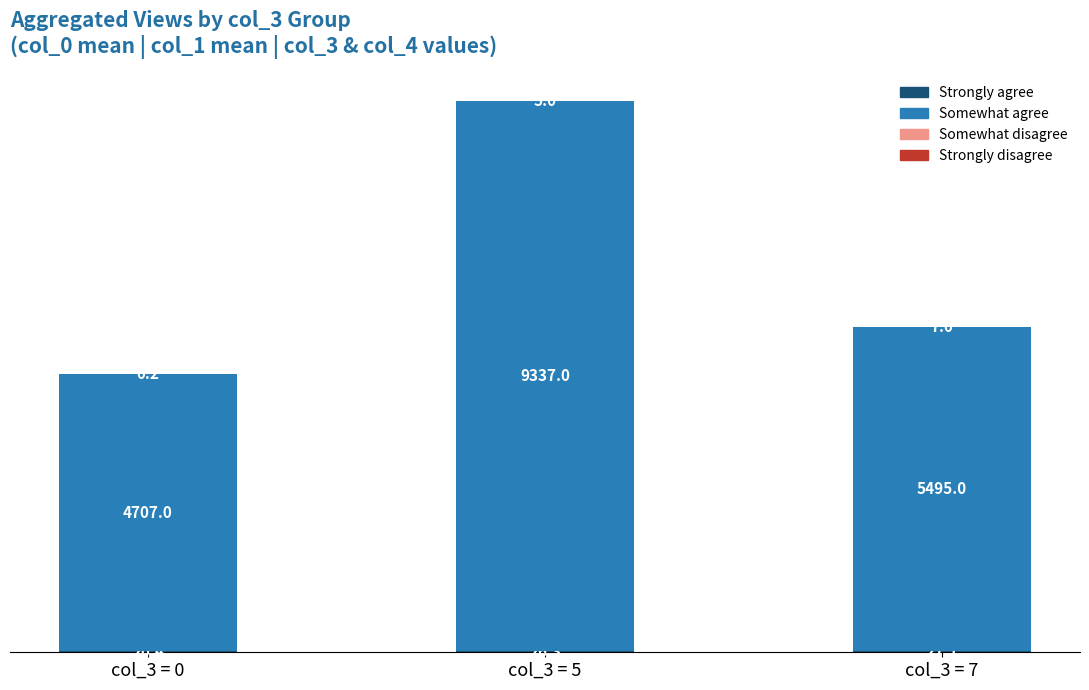

Are the bars horizontal?

No